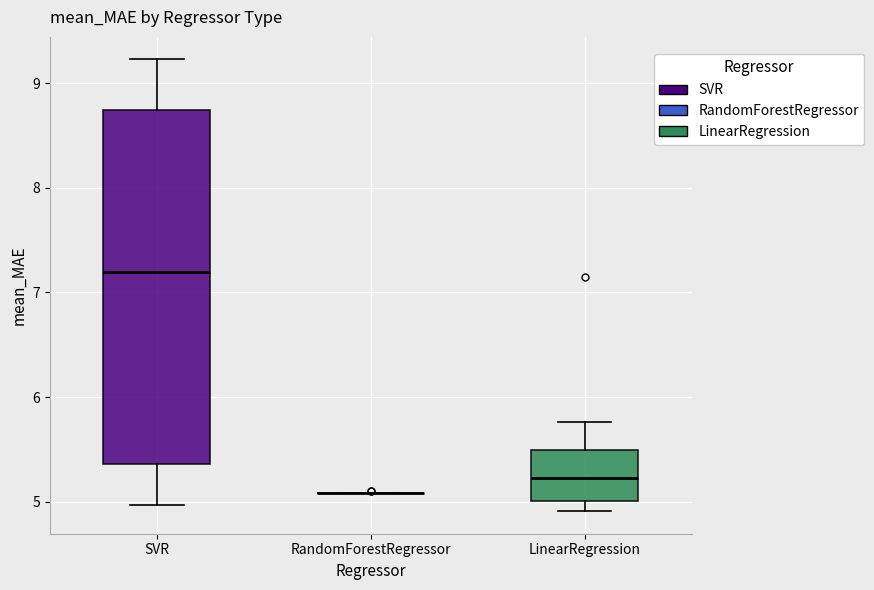

Where is the lower edge of the box for LinearRegression on the y-axis? The values are not printed on the chart, so give them approximately, as read against the axis.

5.0